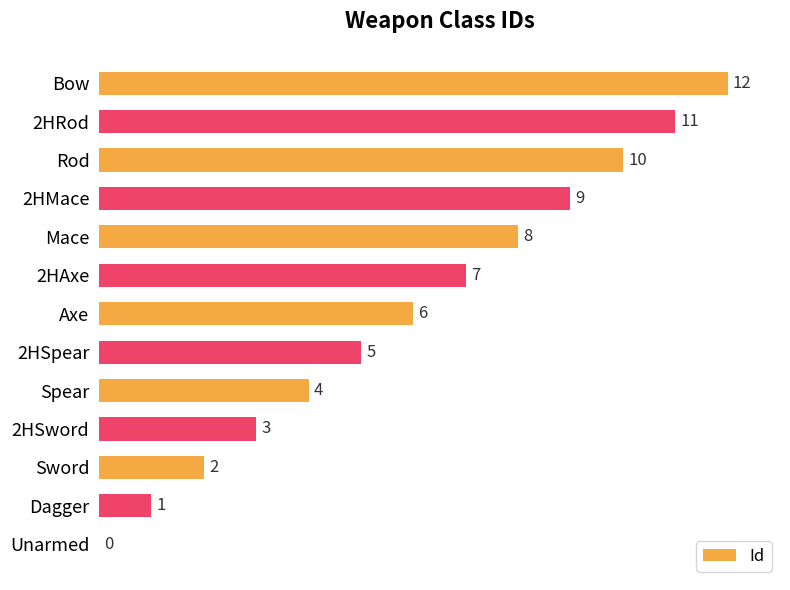

What is the sum of all values?

78